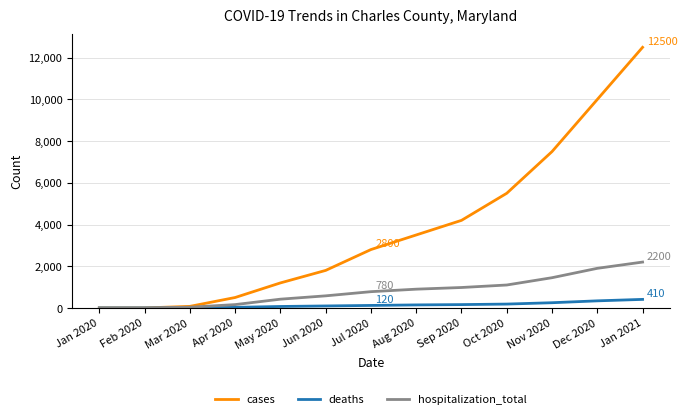

How many series are shown in this chart?

3